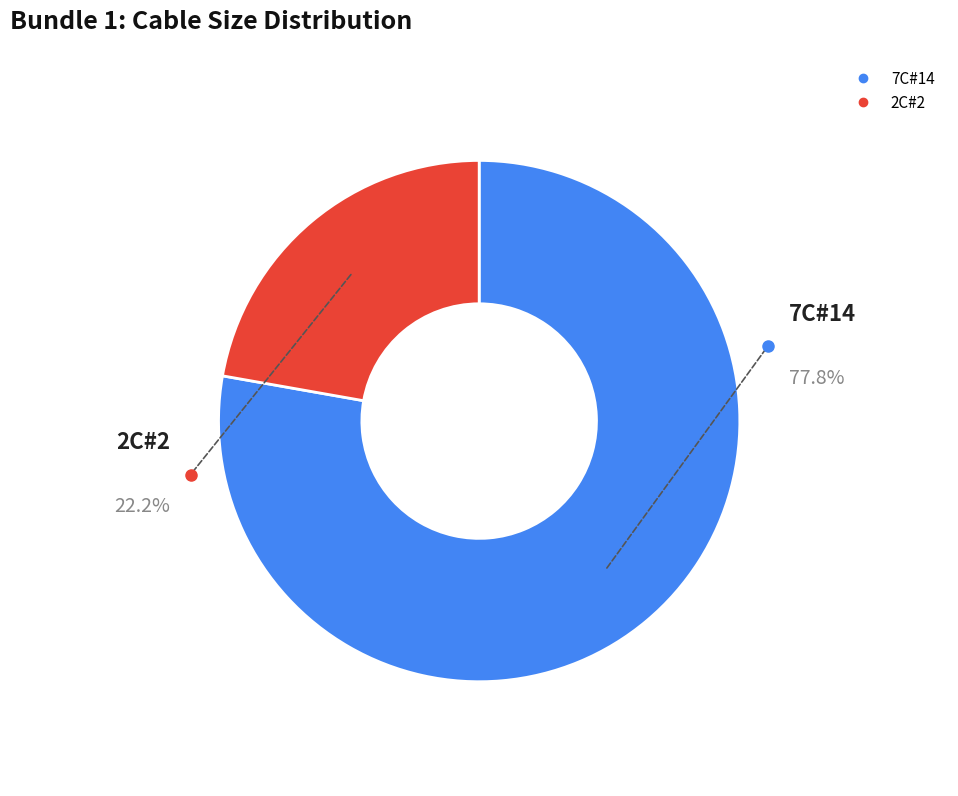

What percentage is the 7C#14 slice, to the nearest percent?

78%